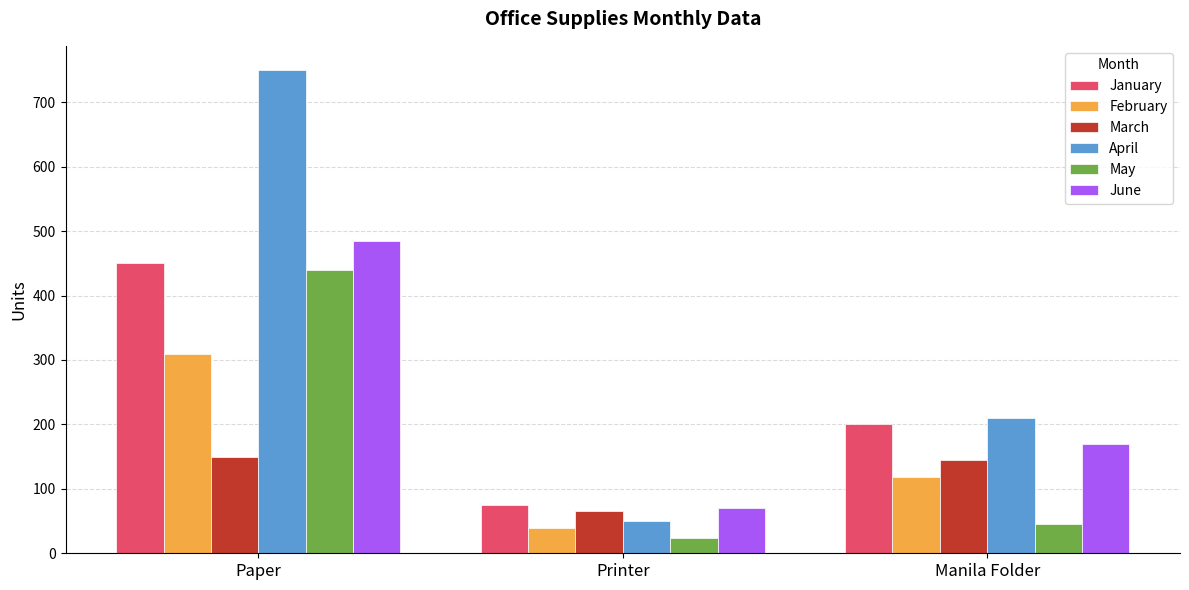

Count the number of categories in the chart.

3